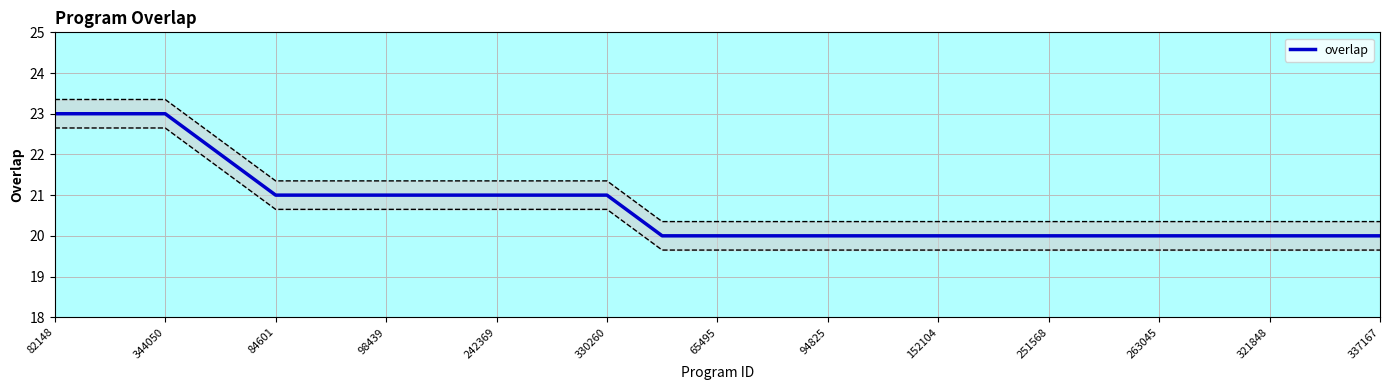

How many lines are shown in the chart?

1